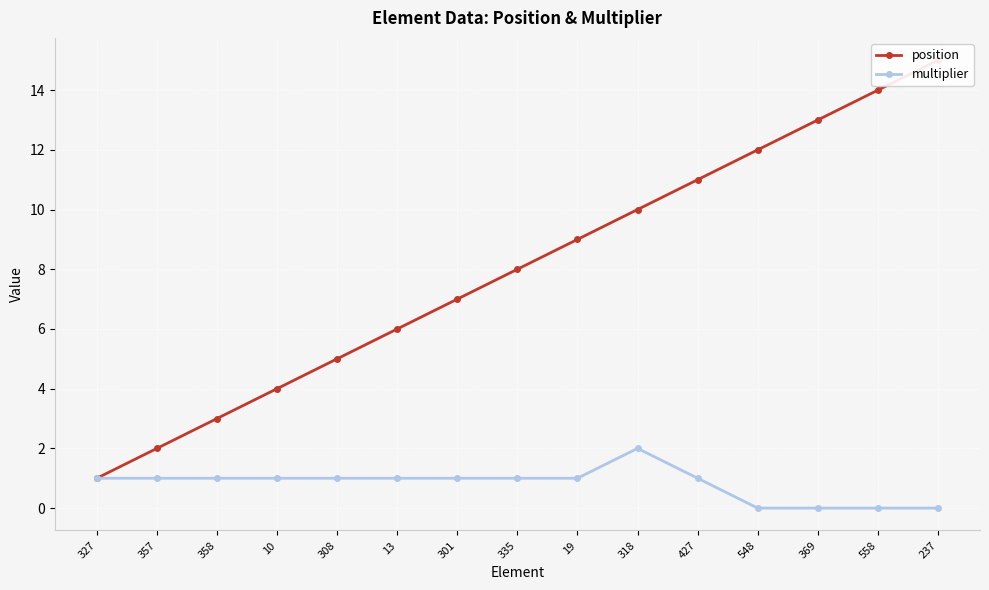

List the series in order of their overall mean, lowest first.

multiplier, position